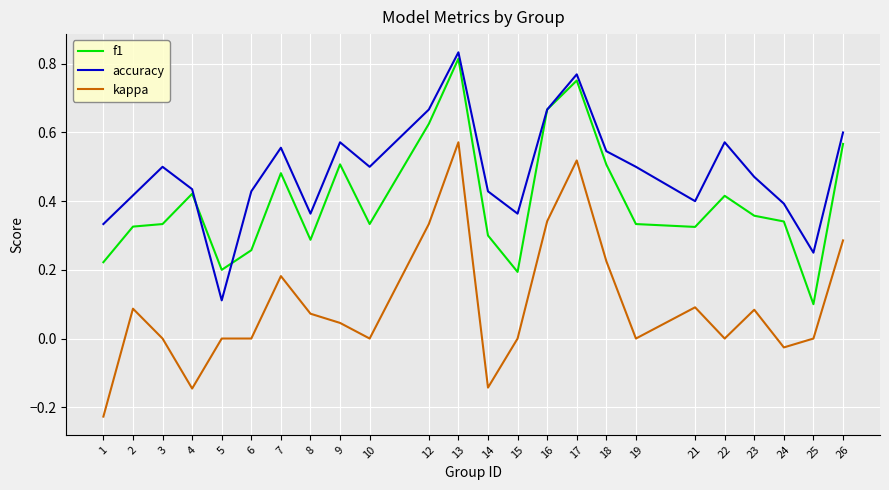

True or false: f1 and kappa intersect in this chart.

False